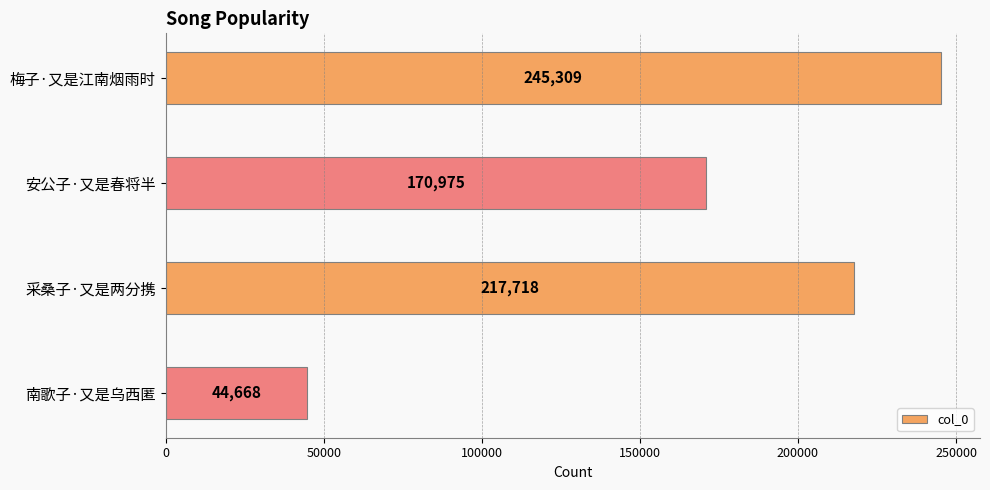

Rank the categories by value from highest to lowest.

梅子·又是江南烟雨时, 采桑子·又是两分携, 安公子·又是春将半, 南歌子·又是乌西匿